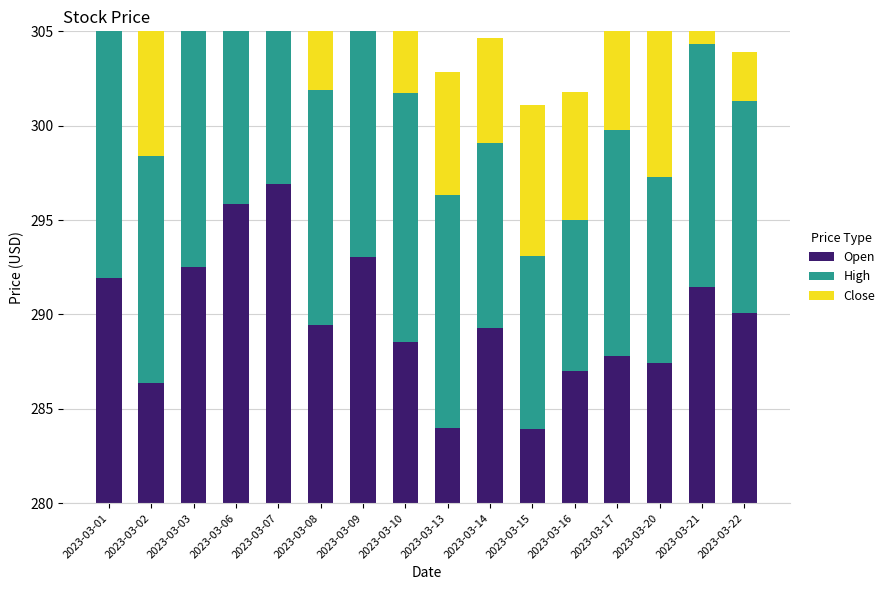

What is the highest value of the Close series?

16.3